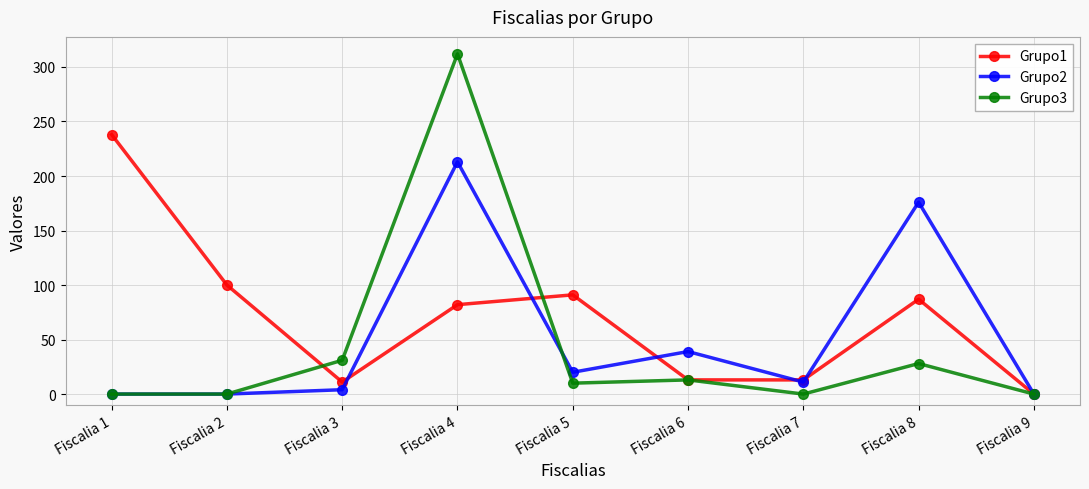

True or false: Grupo3 and Grupo1 cross at least once.

True